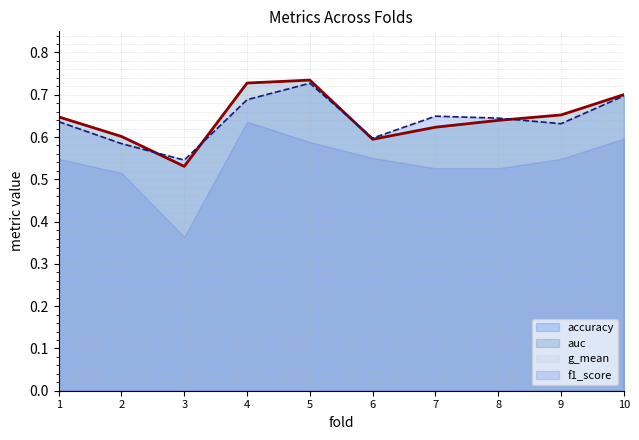

The value of accuracy at 5 is 0.7. True or false?

True